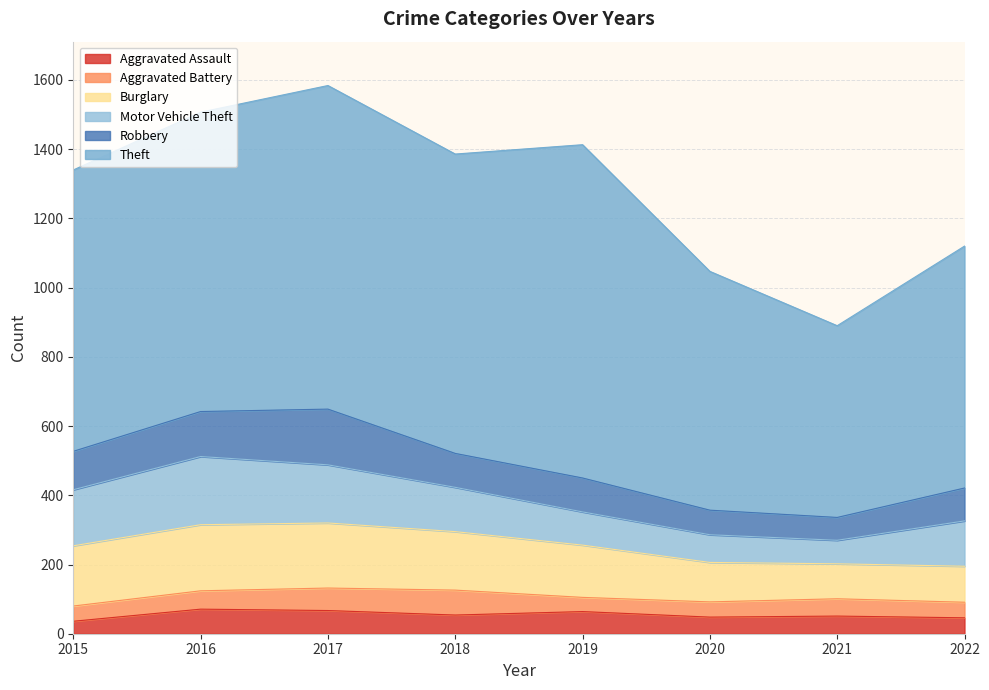

At which category does the chart reach its minimum across all series?

2015